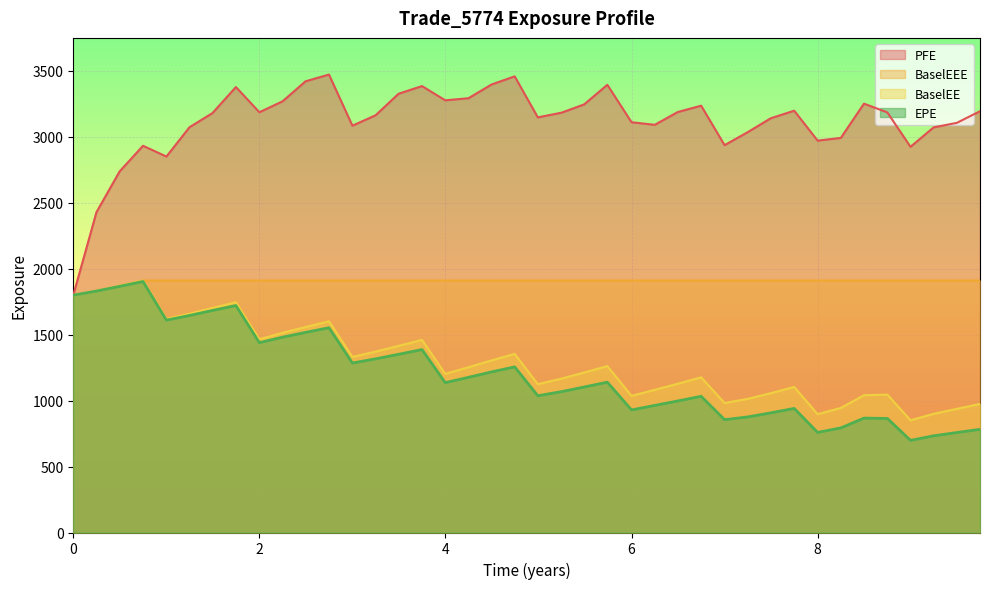

How many lines are shown in the chart?

4